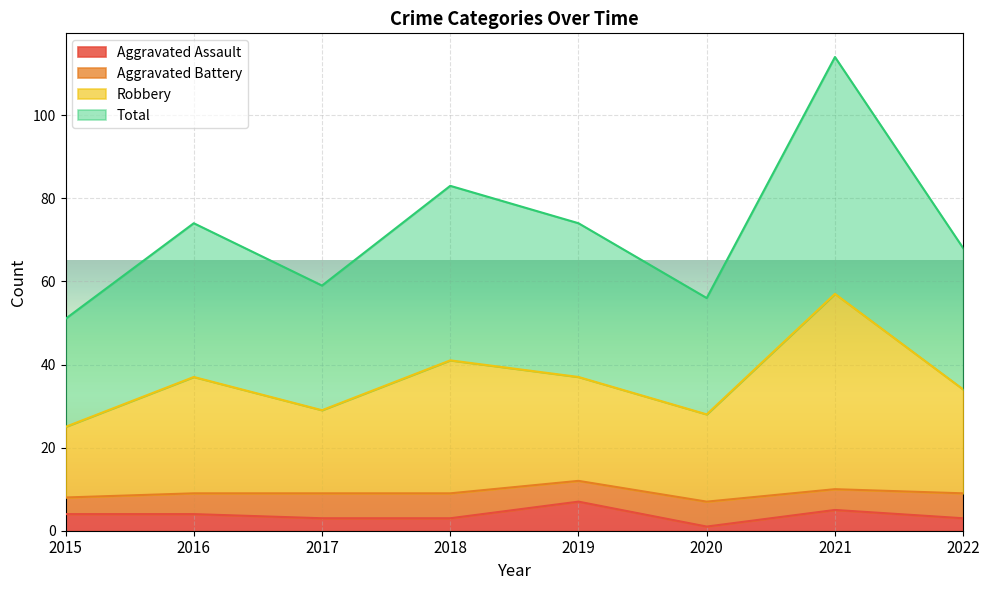

True or false: Aggravated Assault has a value of 3 at 2022.

True